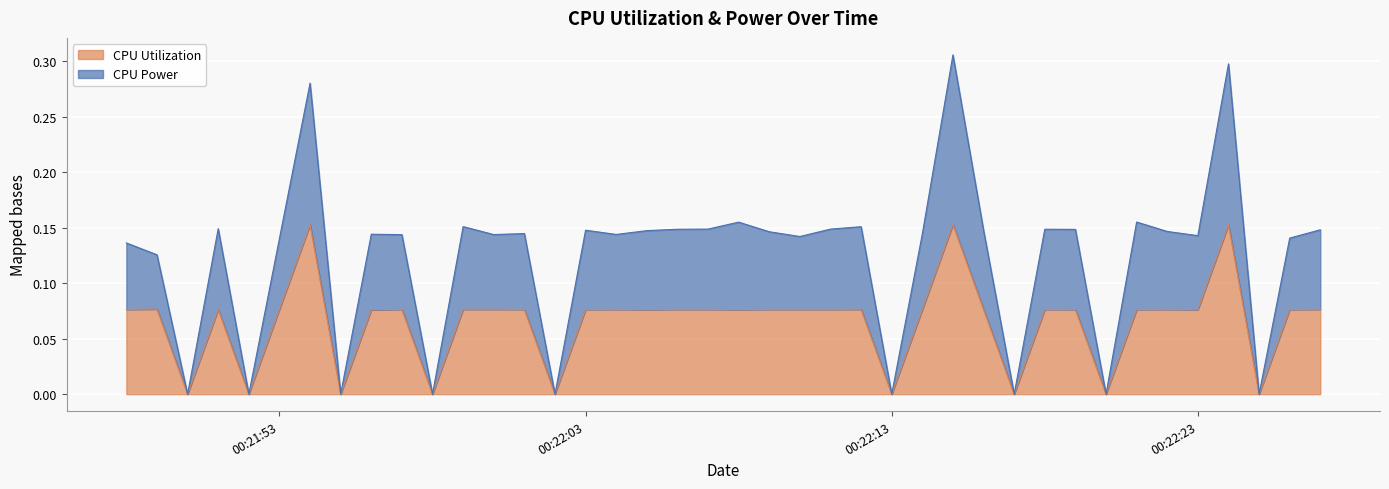

At which label does CPU Power reach its peak?

2025-03-27 00:22:15